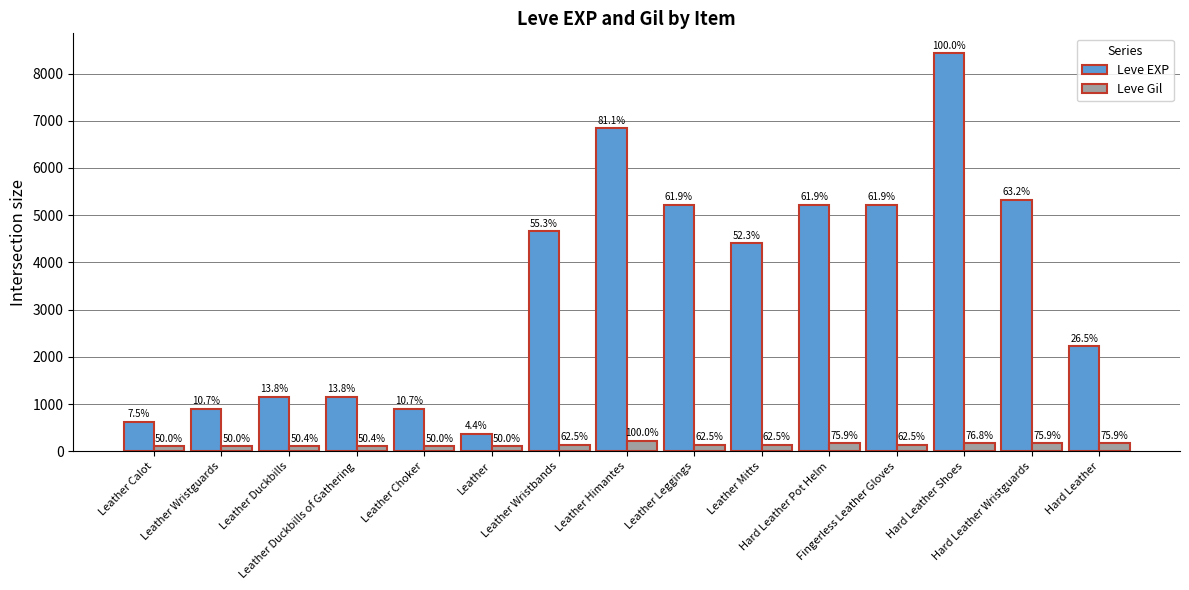

What are all the series names shown in the legend?

Leve EXP, Leve Gil